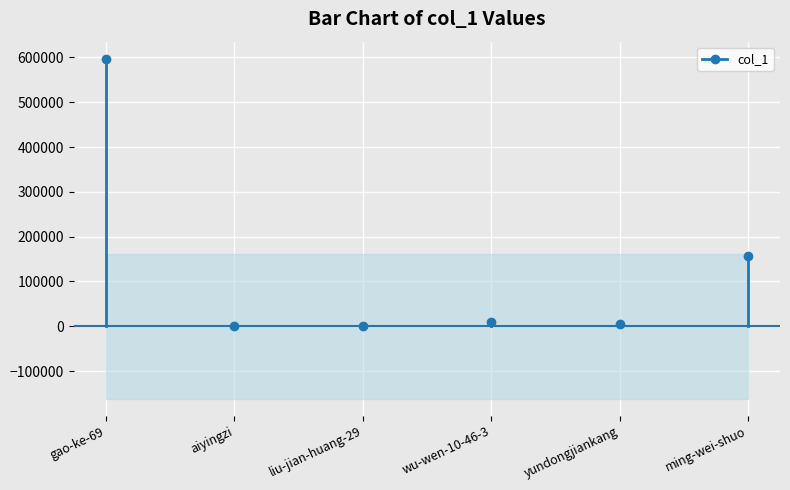

What is the average value?

128261